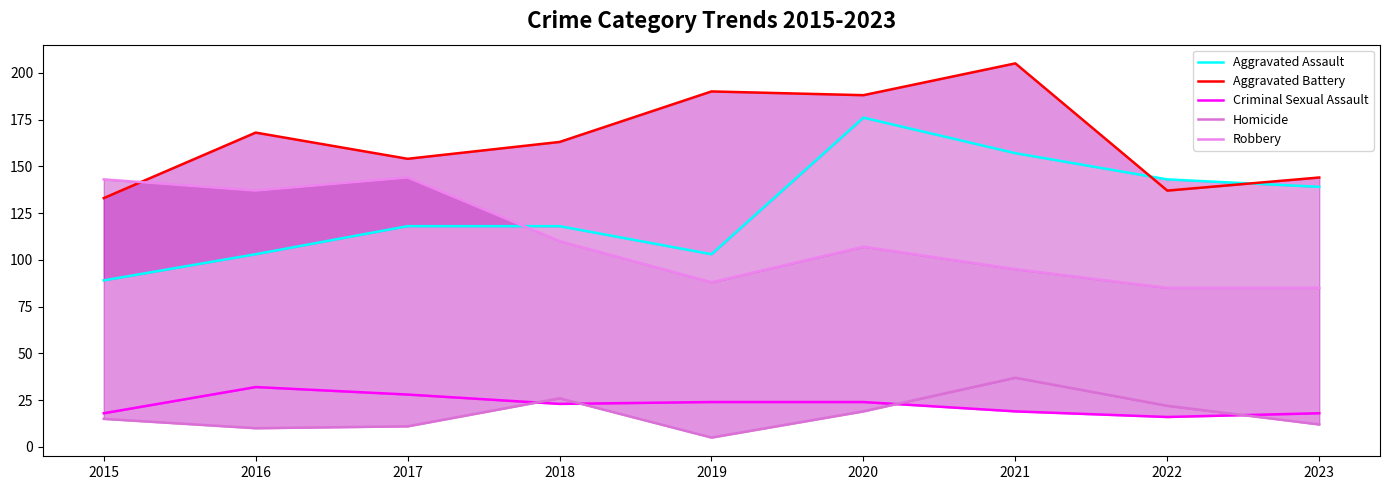

True or false: Robbery and Aggravated Battery intersect in this chart.

True